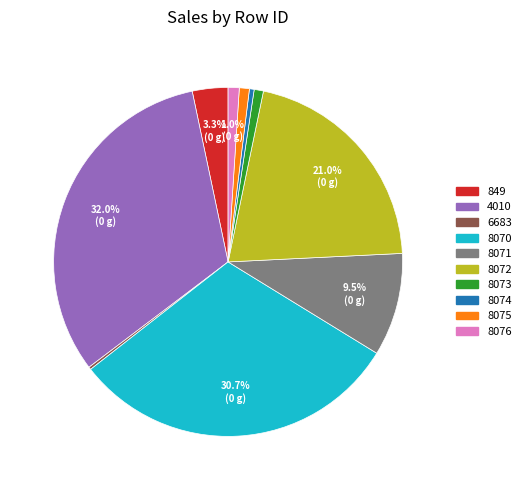

What is the largest slice in the pie chart?

4010